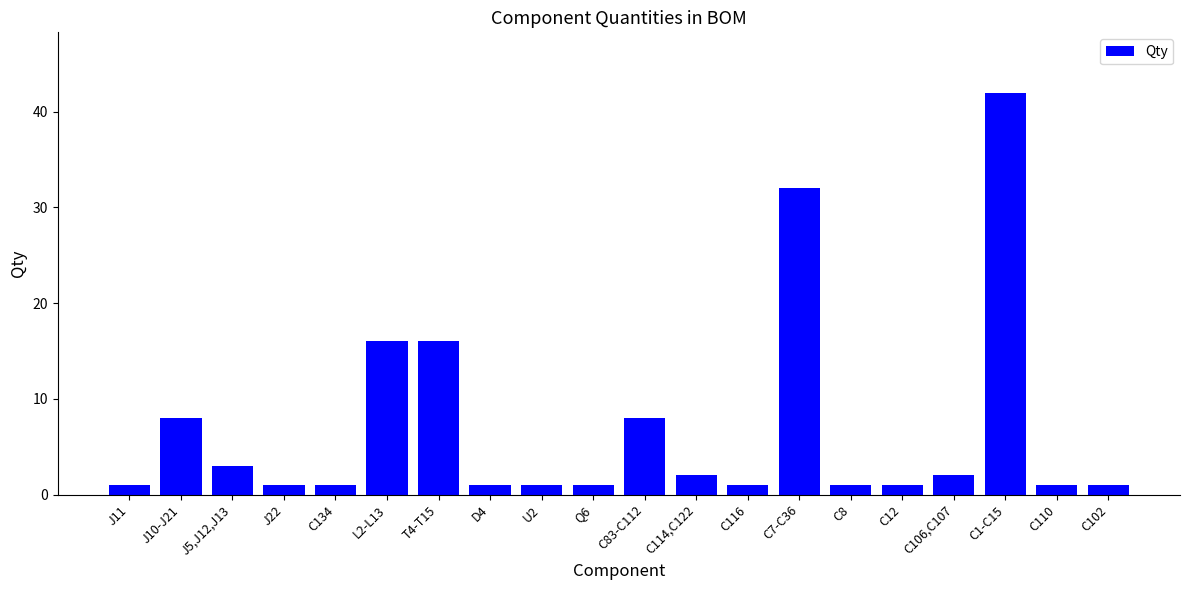

What is the change in value from J10-J21 to C106,C107?

-6